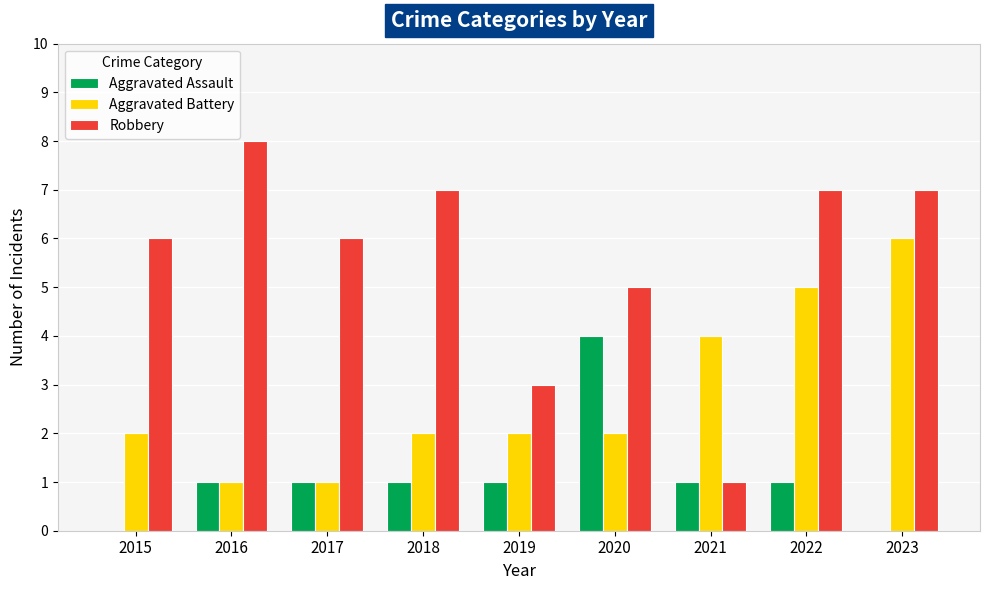

Which series has the largest range (max minus min)?

Robbery